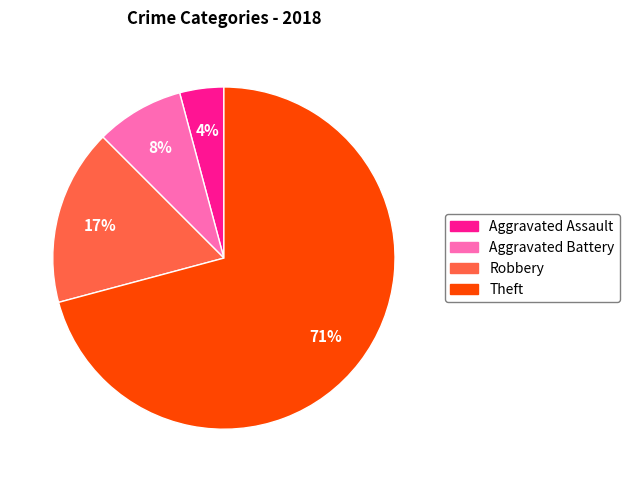

Which category accounts for the majority?

Theft